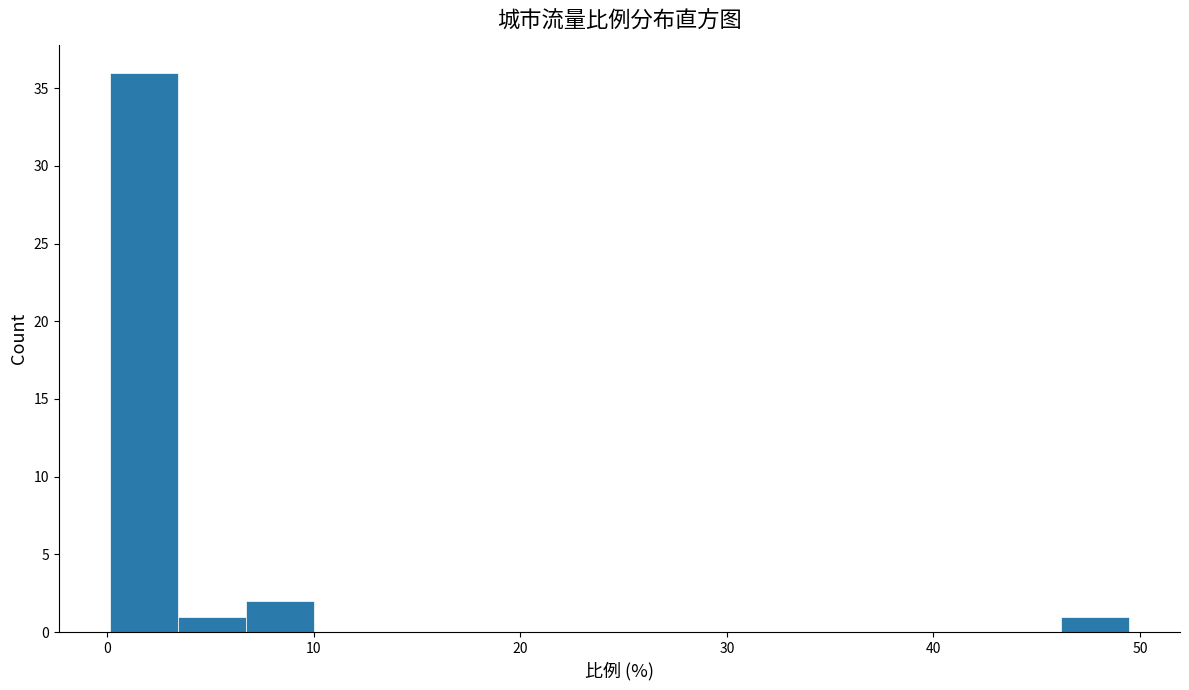

Read against the x-axis, roughly where is the centre of the tallest bar?

2